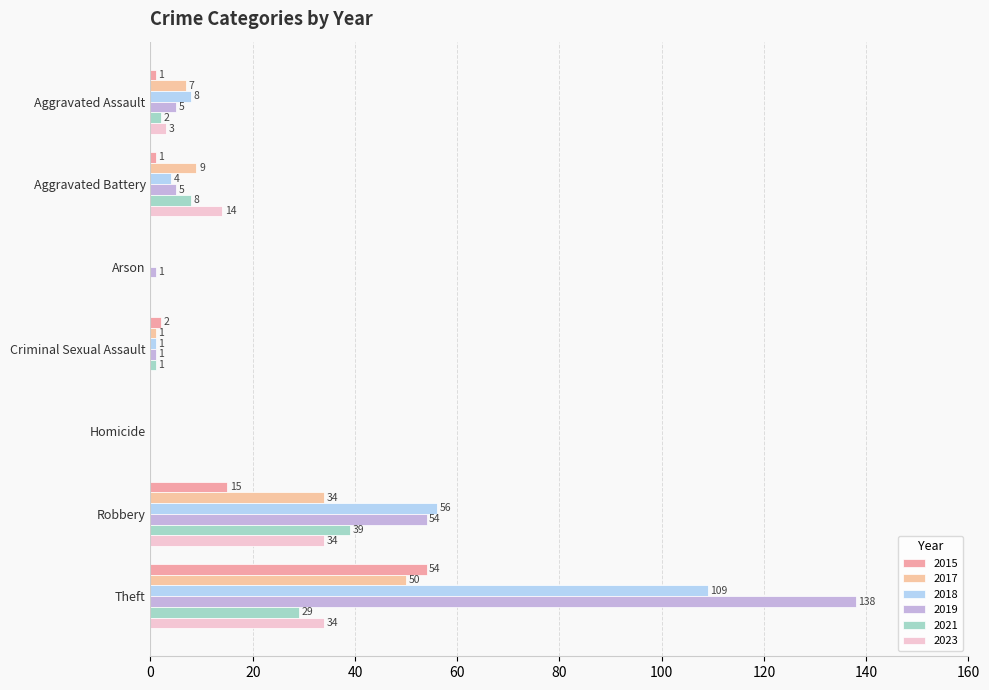

What is the average value of the 2018 series?

25